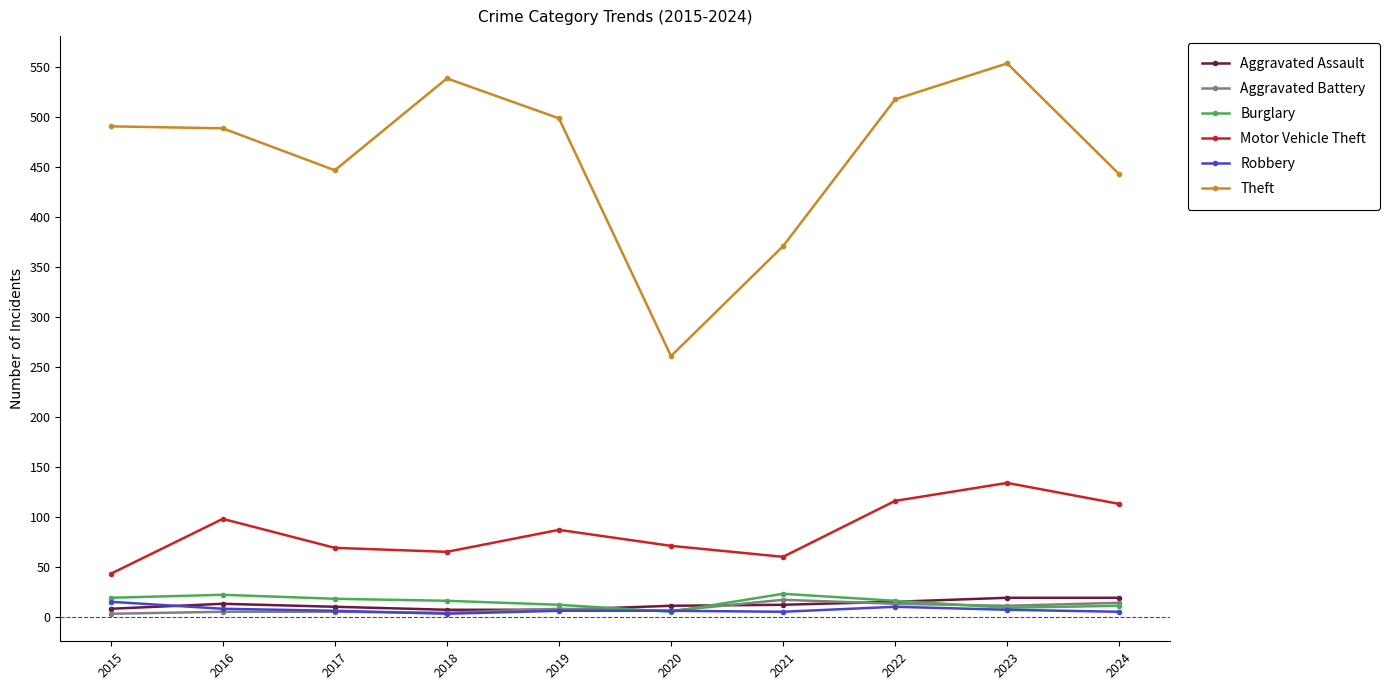

Which series has the largest range (max minus min)?

Theft